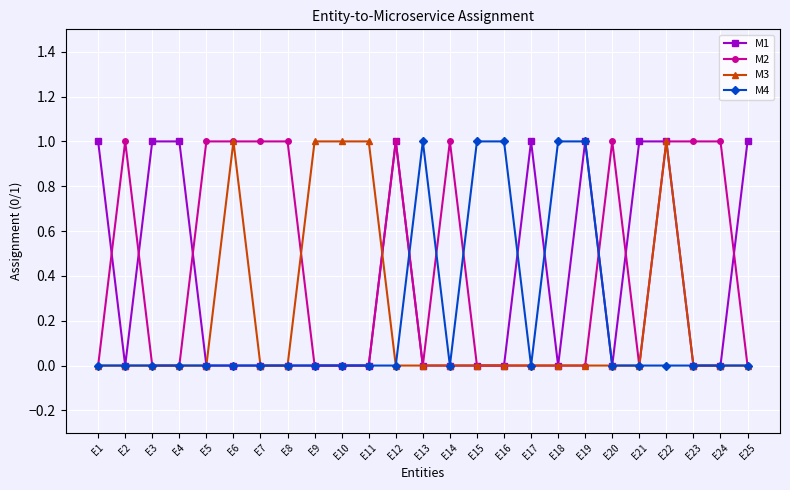

What is the value of the M2 point at the 23rd from the left?

1